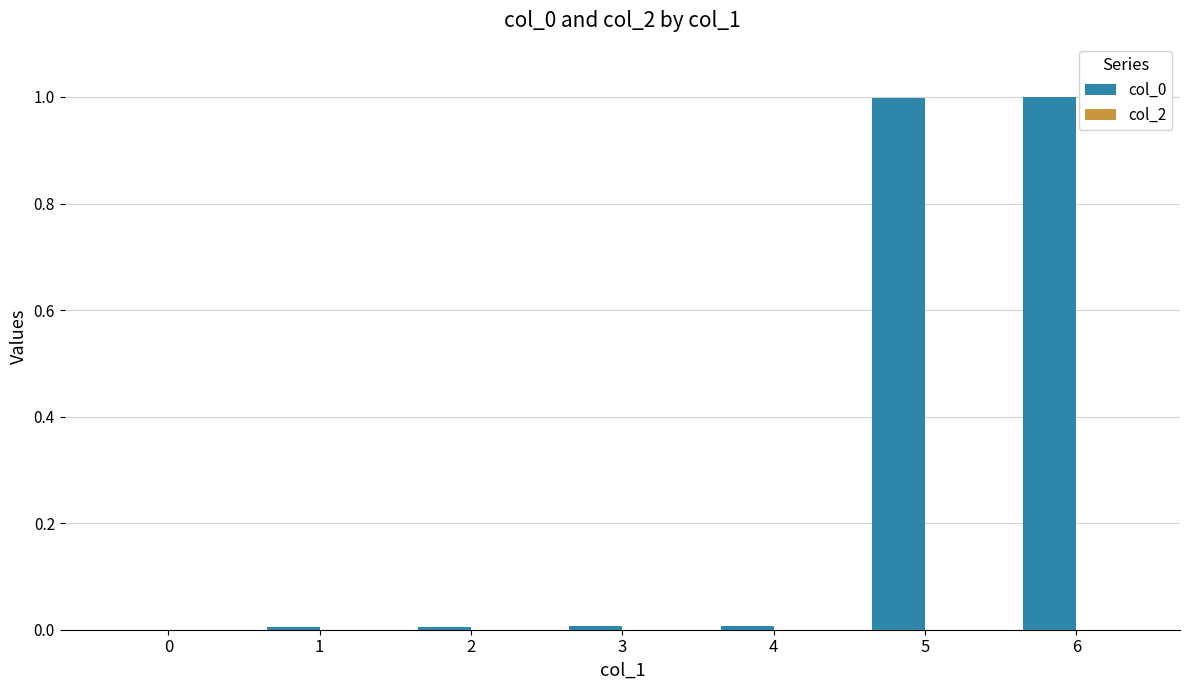

The chart shows a value of 1.5 at 6. True or false?

False